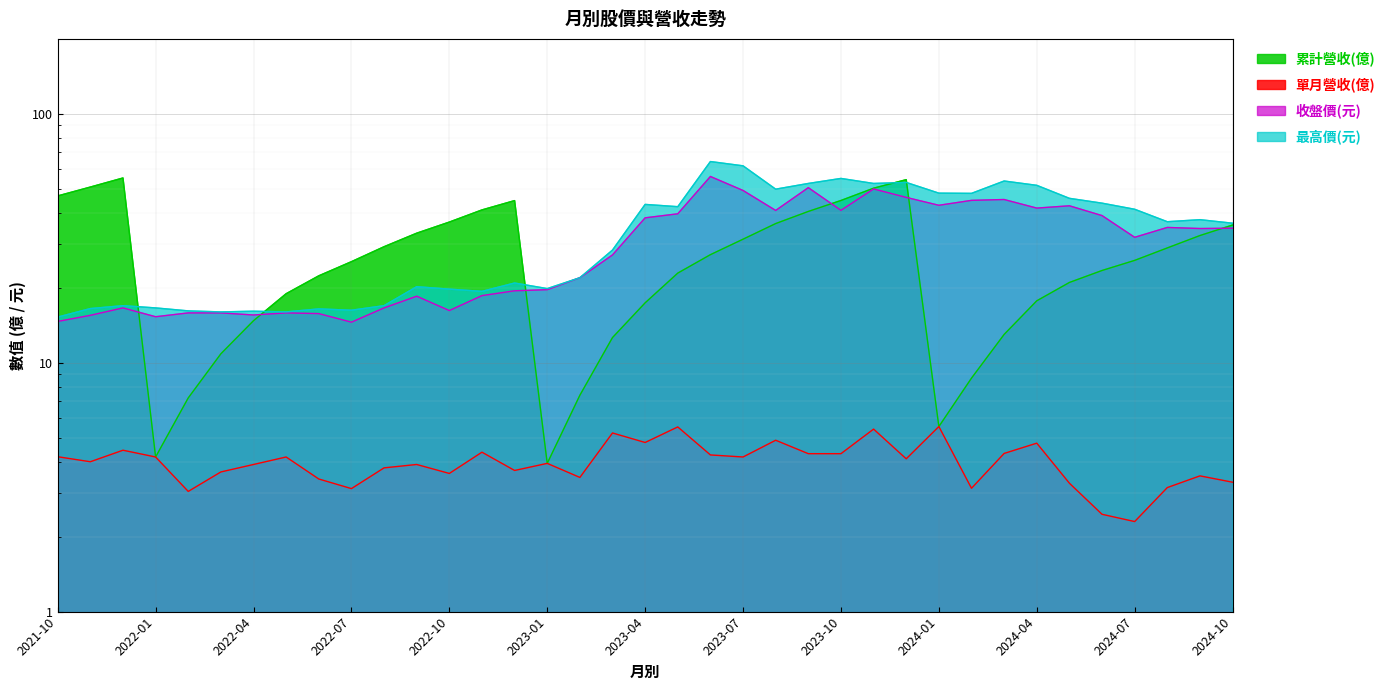

How many times do 最高價(元) and 累計營收(億) cross each other?

5